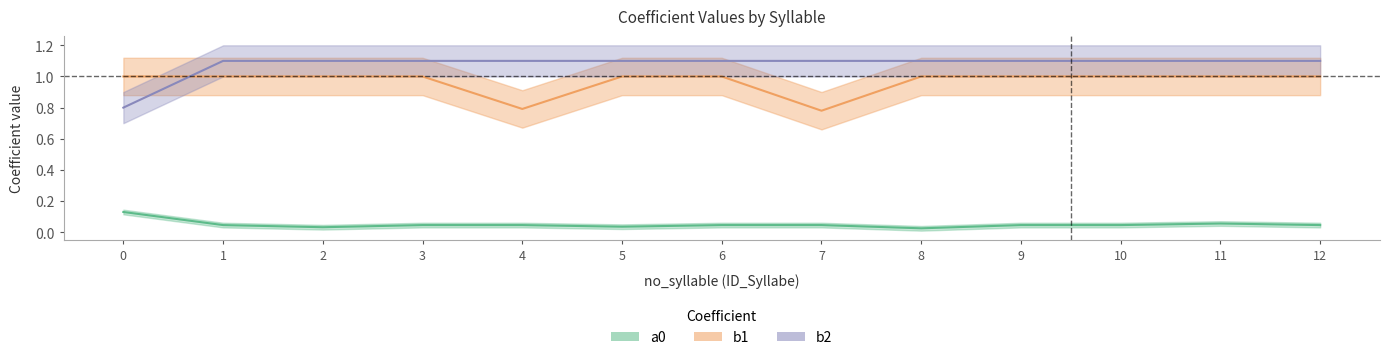

What is the sum of all a0 values?

0.6